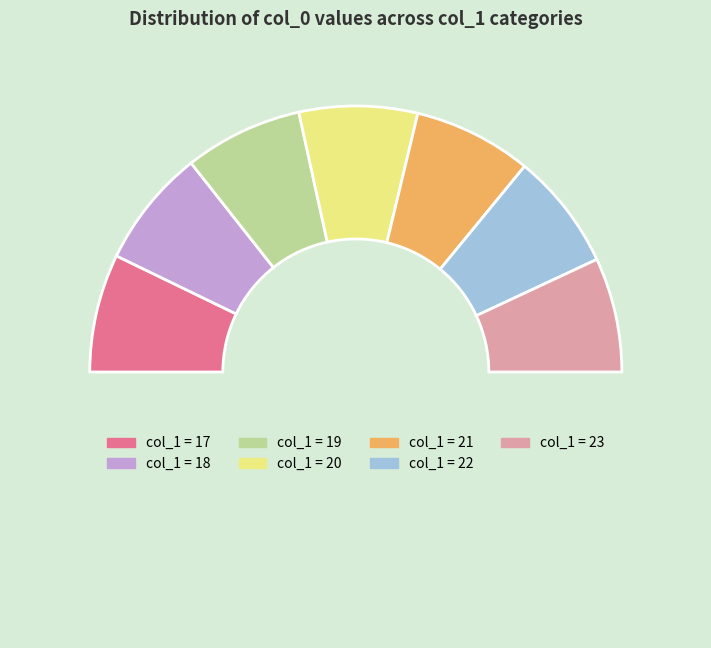

Rank the categories by value from highest to lowest.

23, 22, 21, 20, 19, 18, 17